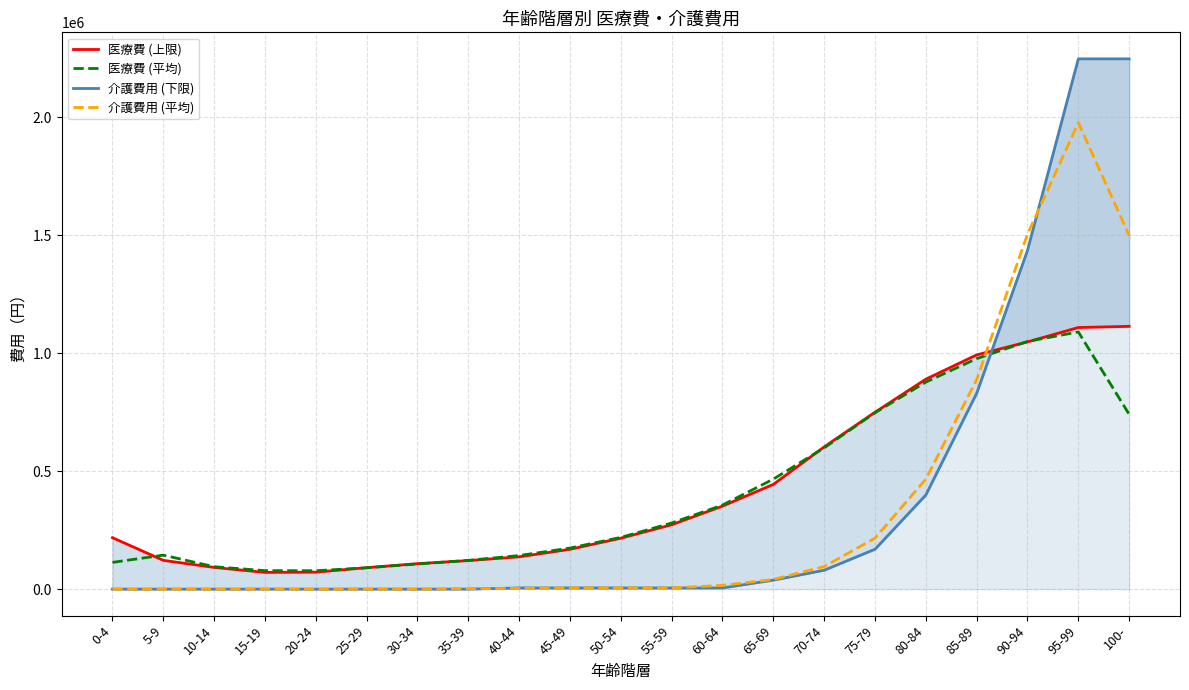

At 65-69, list the series in order from largest to smallest.

医療費 (平均), 医療費 (上限), 介護費用 (平均), 介護費用 (下限)